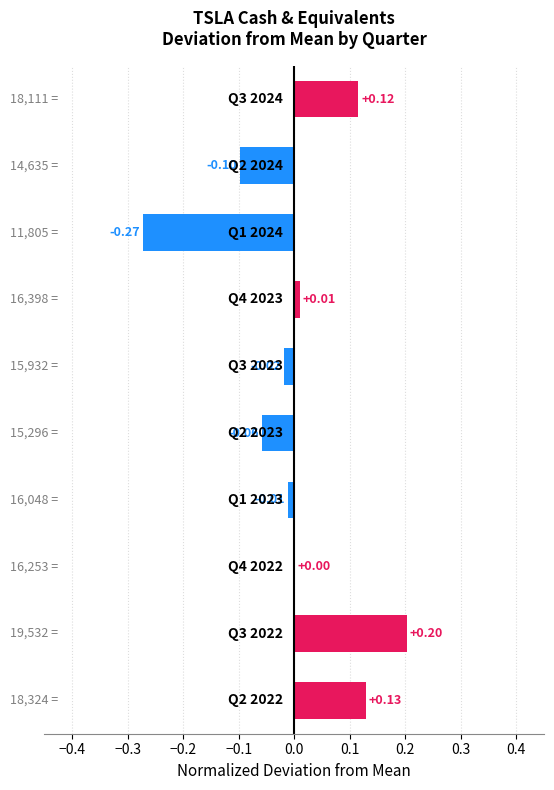

Are the bars horizontal?

Yes